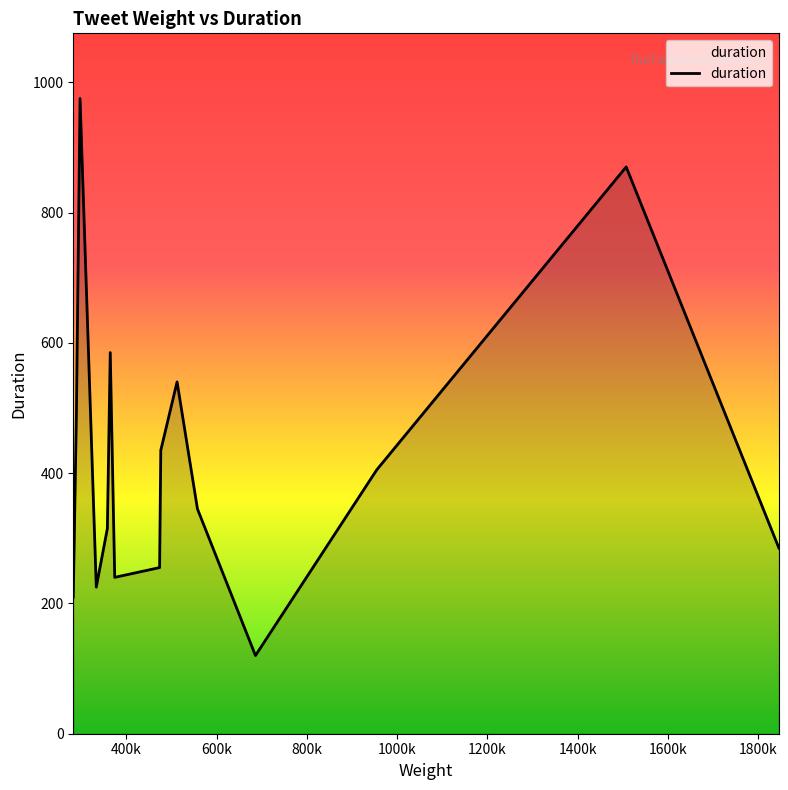

What is the maximum value shown in the chart?

975